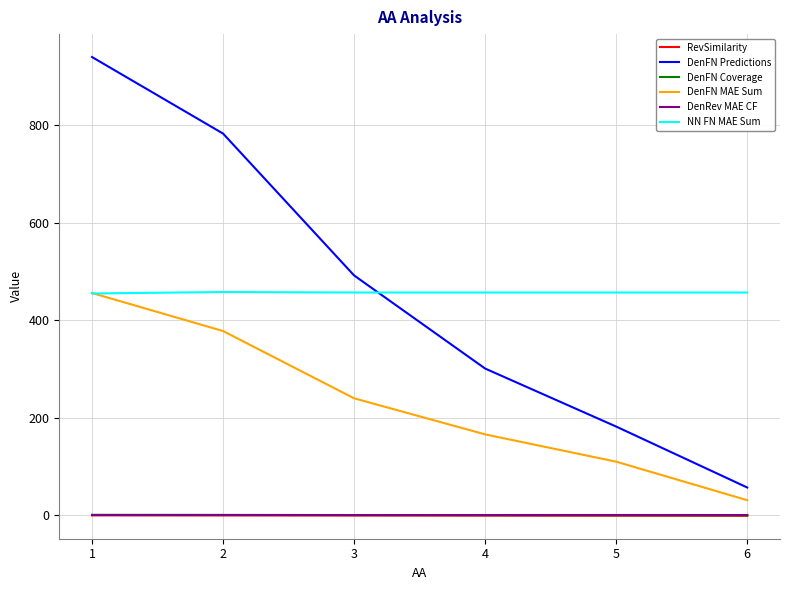

The value of DenFN Predictions at 4 is 62.1. True or false?

False